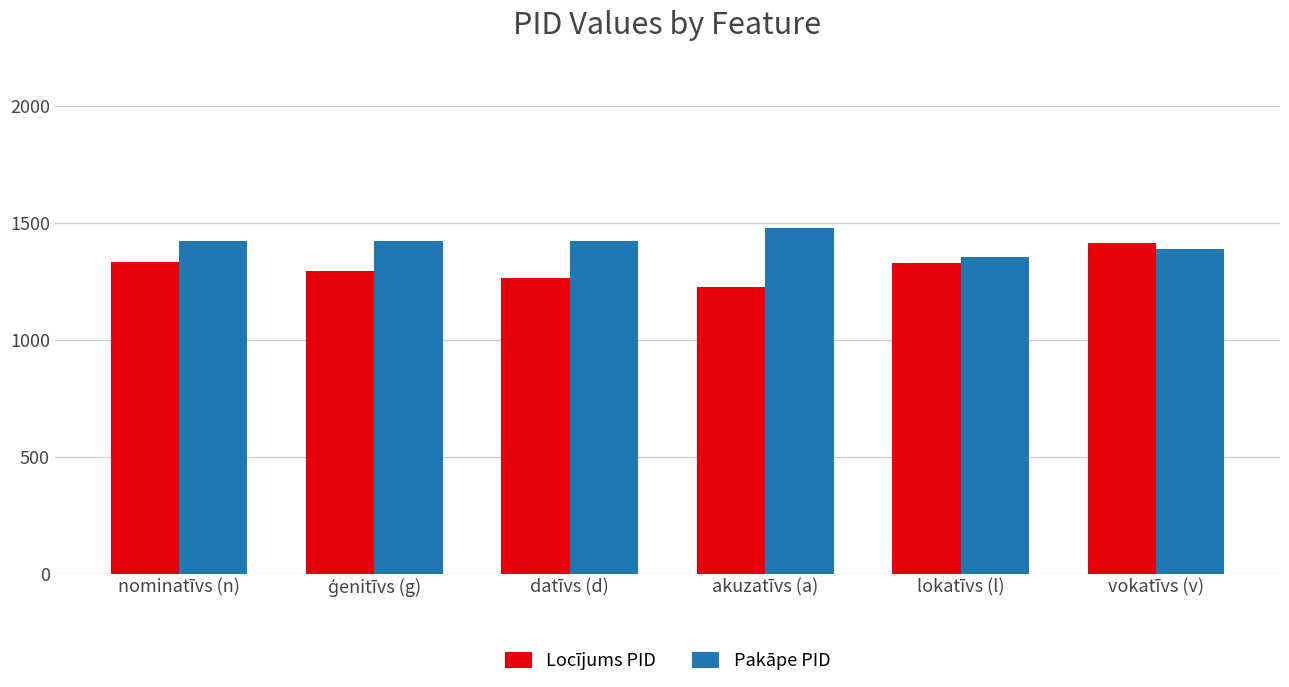

What is the spread (max minus min) of values at nominatīvs (n)?

89